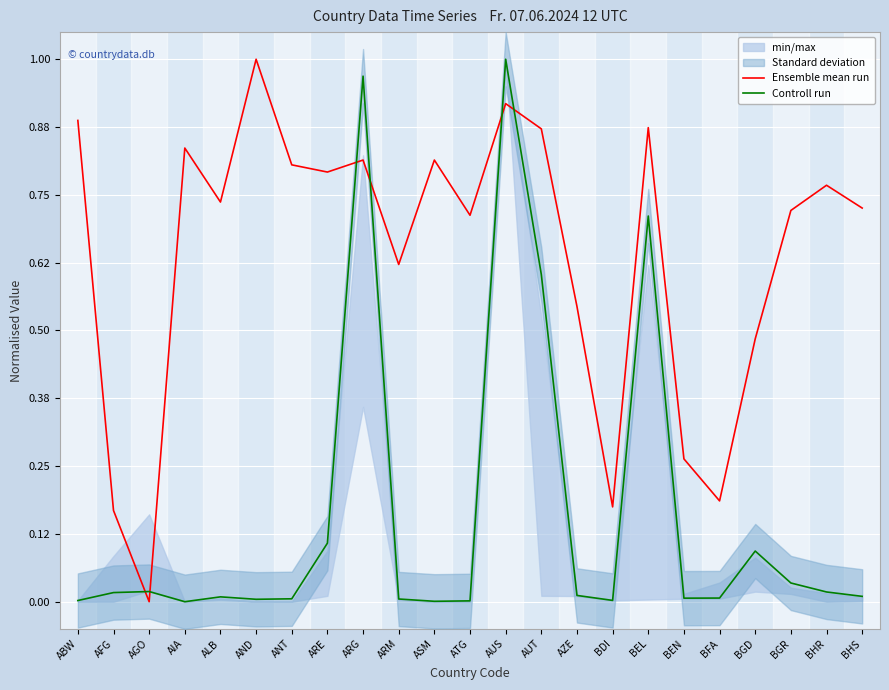

How many positive values does the Ensemble mean run series have?

22